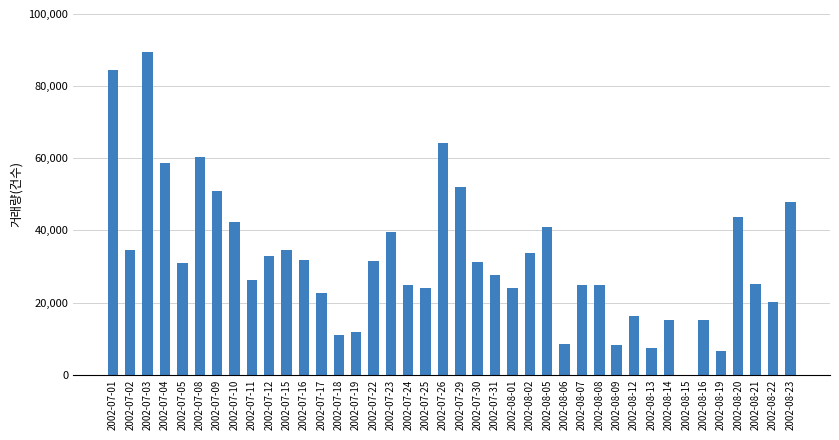

What is the sum of all values?

1280757